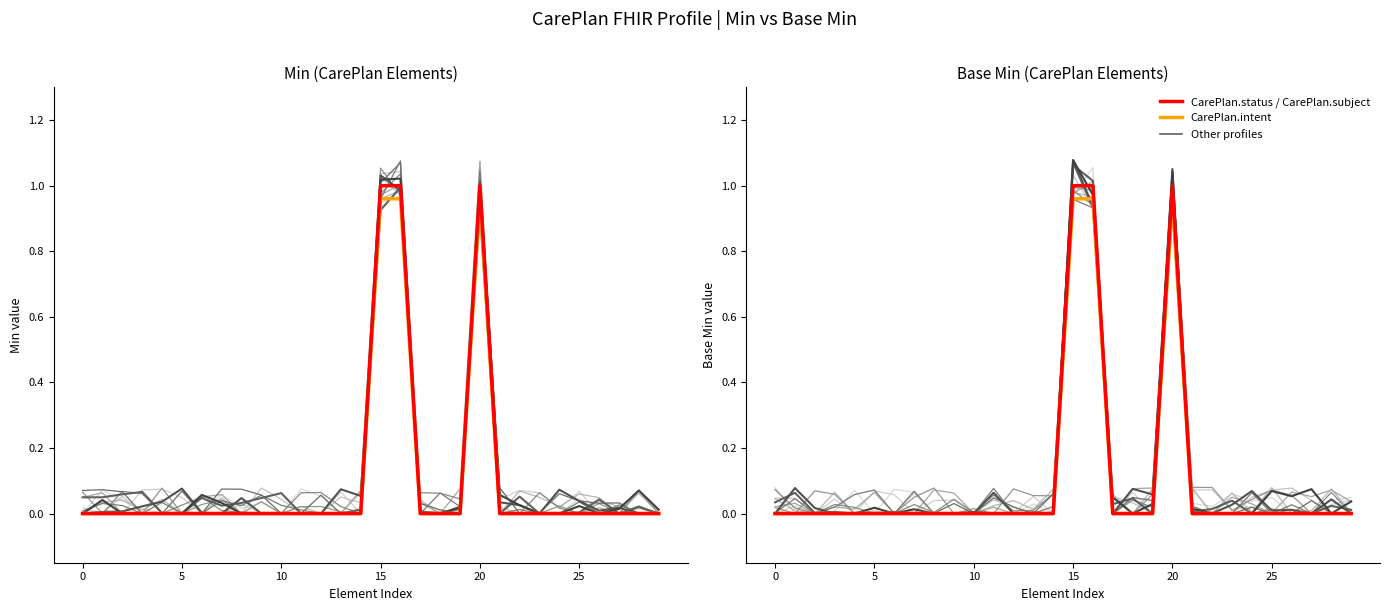

In CarePlan.intent, how many points are higher than both neighbors (excluding endpoints)?

1